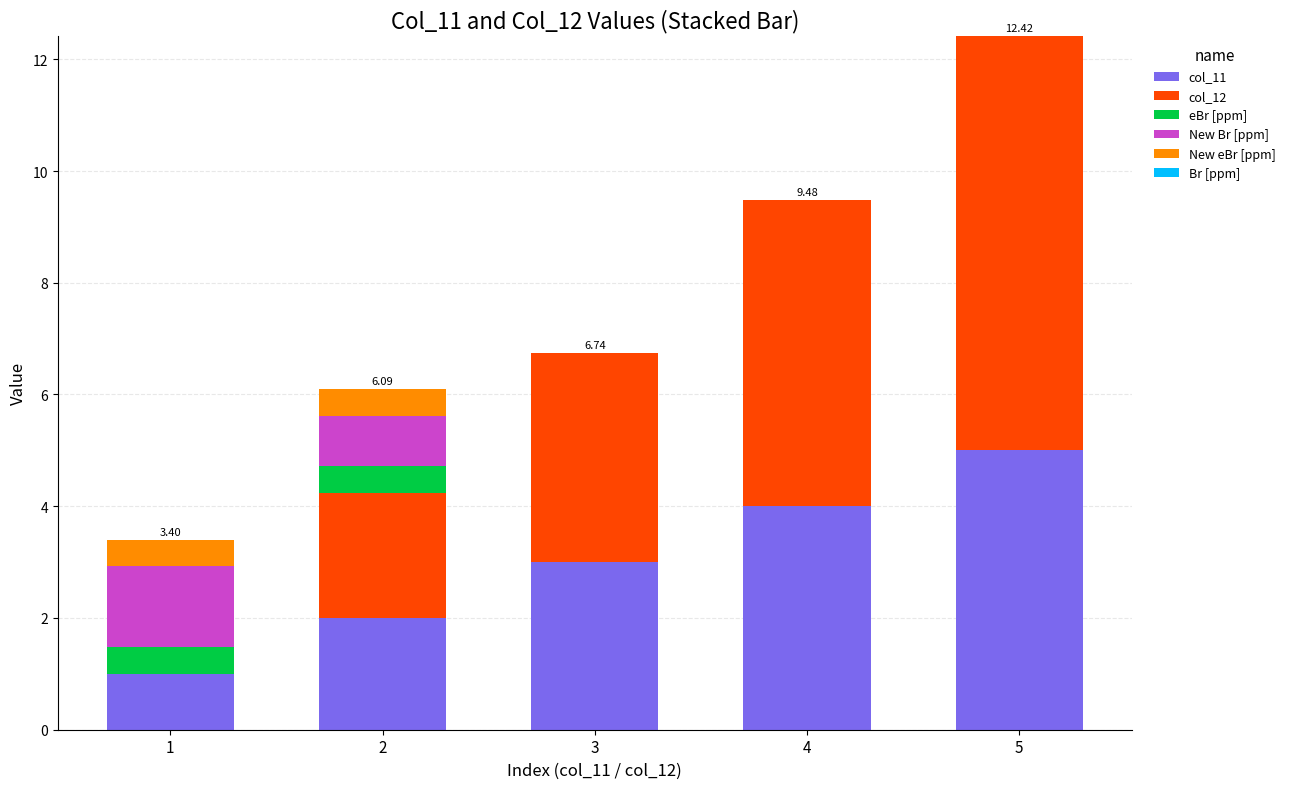

What is the sum of the col_11 values at 5 and 3?

8.0